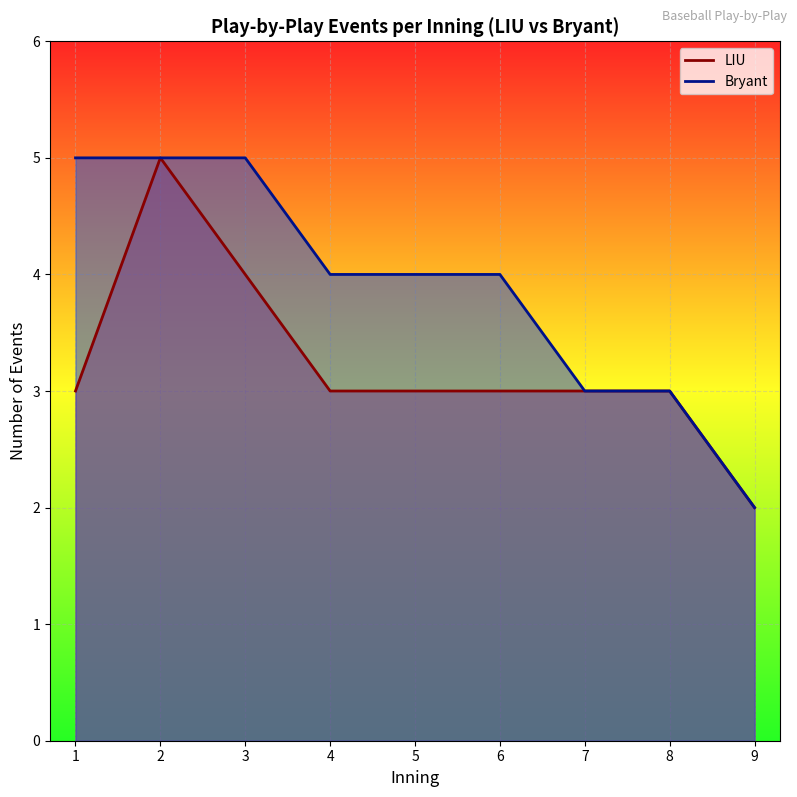

How many lines are shown in the chart?

2